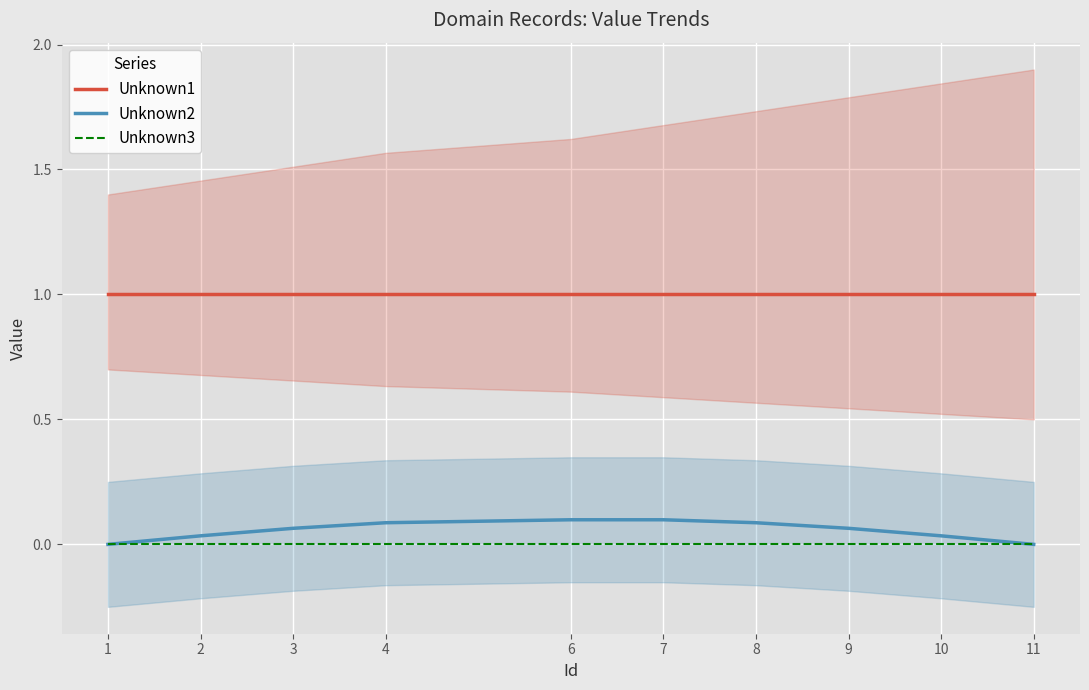

Rank the categories by Unknown3 value from highest to lowest.

1, 2, 3, 4, 6, 7, 8, 9, 10, 11